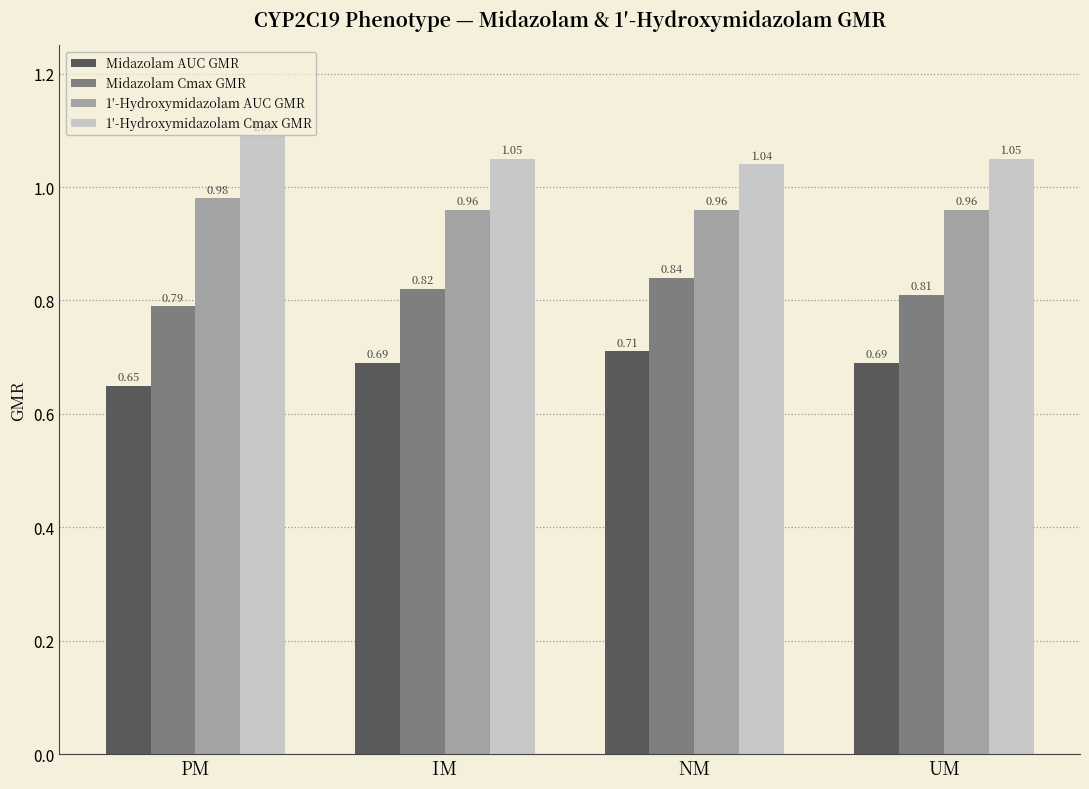

At IM, list the series in order from largest to smallest.

1′-Hydroxymidazolam Cmax GMR, 1′-Hydroxymidazolam AUC GMR, Midazolam Cmax GMR, Midazolam AUC GMR